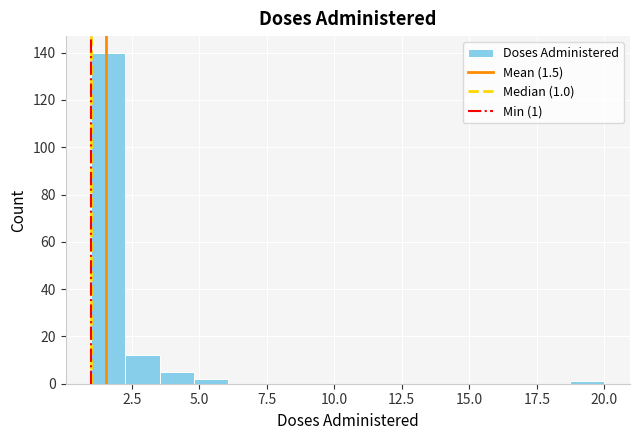

Around what value on the x-axis is the tallest bar? Give the approximate position of its centre, as read against the axis.

1.5